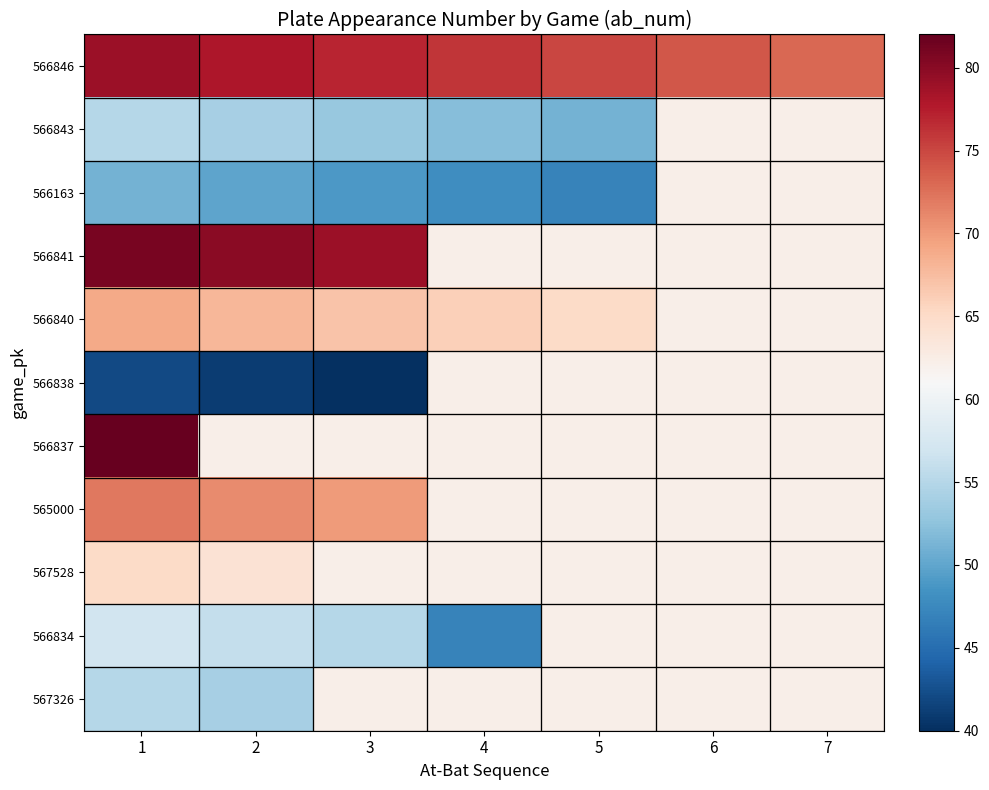

Reading left to right, transcribe all the data shown in this chart.

566846: 1=79.0	2=78.0	3=77.0	4=76.0	5=75.0	6=74.0	7=73.0
566843: 1=55.0	2=54.0	3=53.0	4=52.0	5=51.0	6=62.2	7=62.2
566163: 1=51.0	2=50.0	3=49.0	4=48.0	5=47.0	6=62.2	7=62.2
566841: 1=81.0	2=80.0	3=79.0	4=62.2	5=62.2	6=62.2	7=62.2
566840: 1=69.0	2=68.0	3=67.0	4=66.0	5=65.0	6=62.2	7=62.2
566838: 1=42.0	2=41.0	3=40.0	4=62.2	5=62.2	6=62.2	7=62.2
566837: 1=82.0	2=62.2	3=62.2	4=62.2	5=62.2	6=62.2	7=62.2
565000: 1=72.0	2=71.0	3=70.0	4=62.2	5=62.2	6=62.2	7=62.2
567528: 1=65.0	2=64.0	3=62.2	4=62.2	5=62.2	6=62.2	7=62.2
566834: 1=57.0	2=56.0	3=55.0	4=47.0	5=62.2	6=62.2	7=62.2
567326: 1=55.0	2=54.0	3=62.2	4=62.2	5=62.2	6=62.2	7=62.2